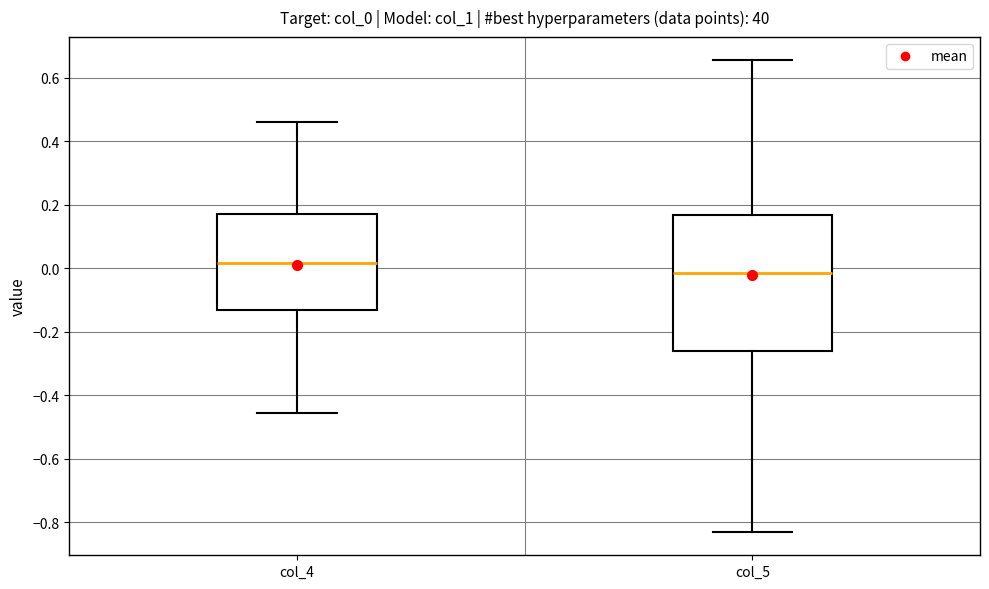

Comparing the boxes themselves (not the whiskers), which one is the tallest?

col_5